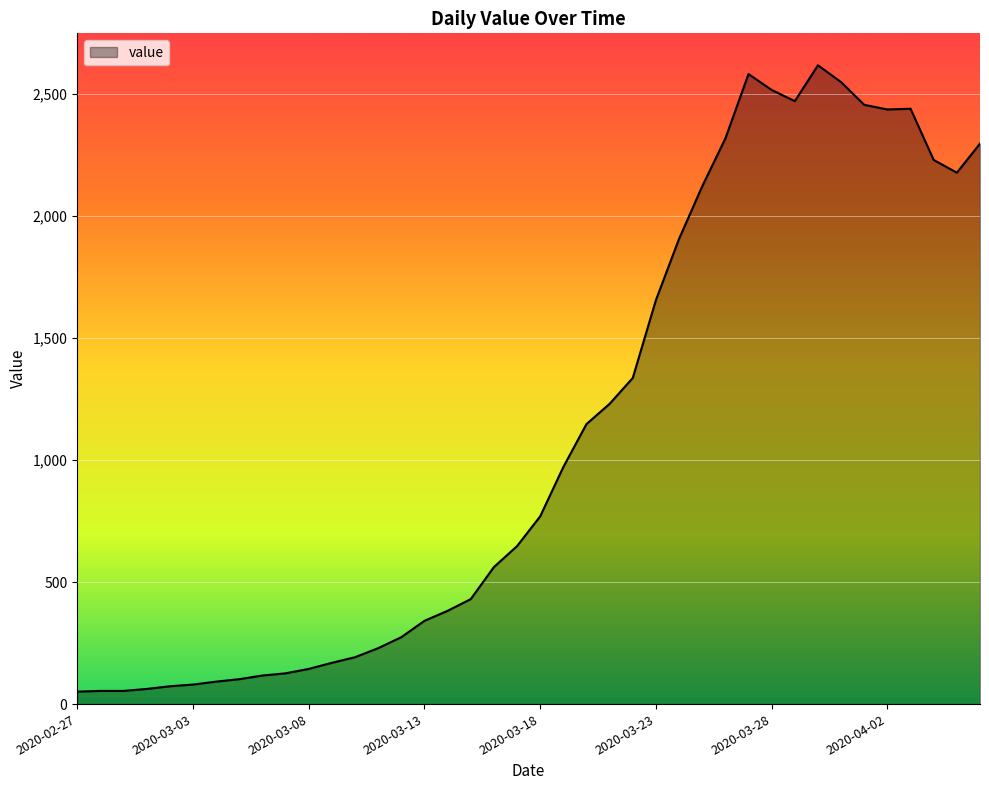

What is the difference between the maximum and minimum values?

2566